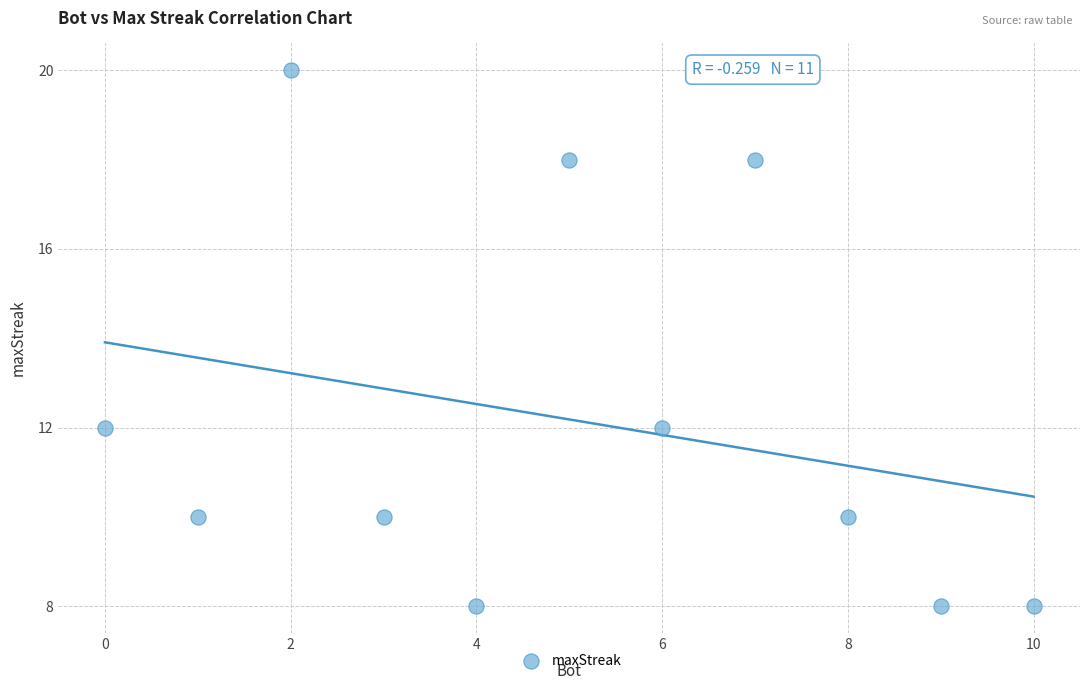

What is the range of X values (max minus min)?

10